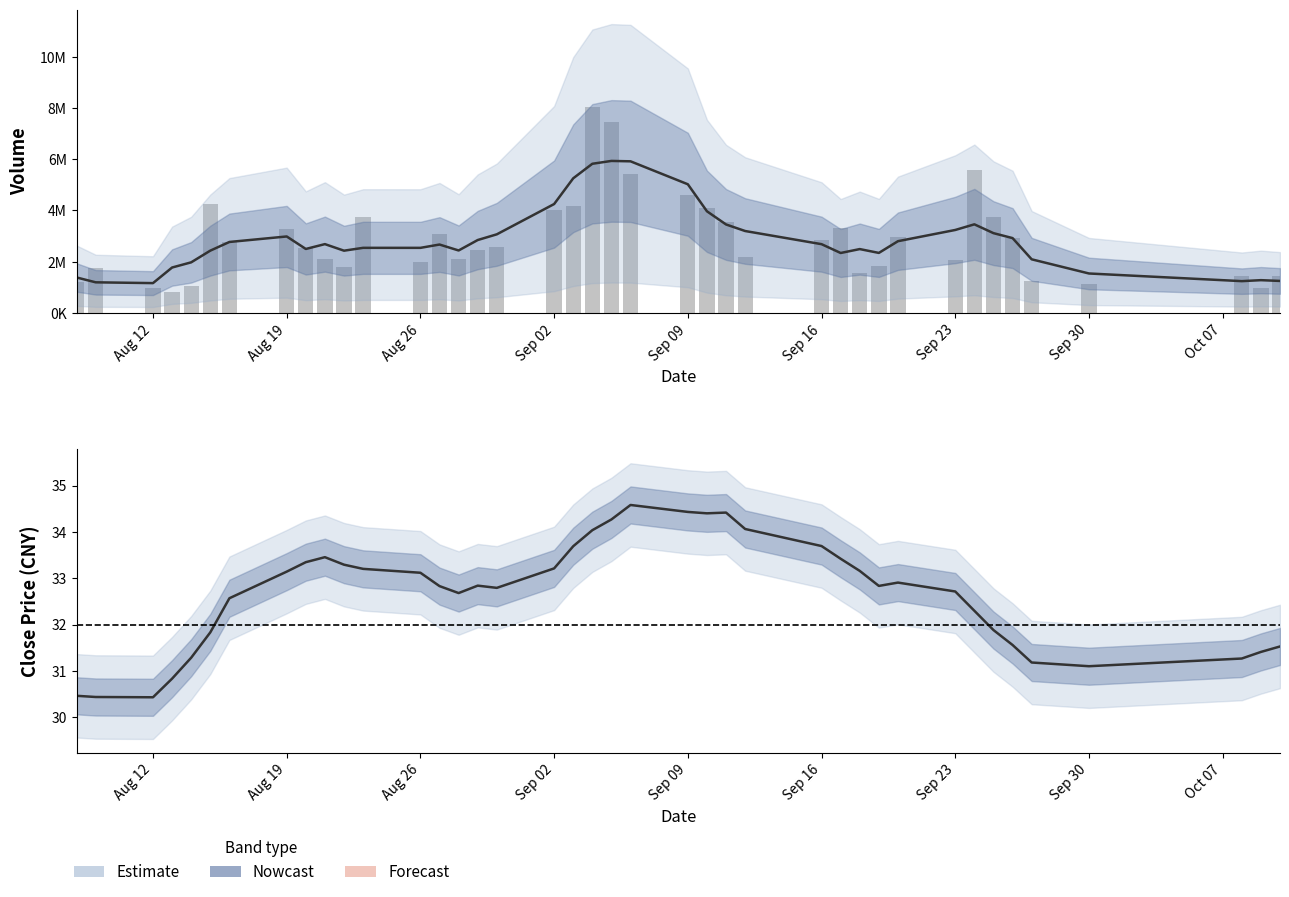

What is the label of the 2nd bar from the left?

2019-08-09